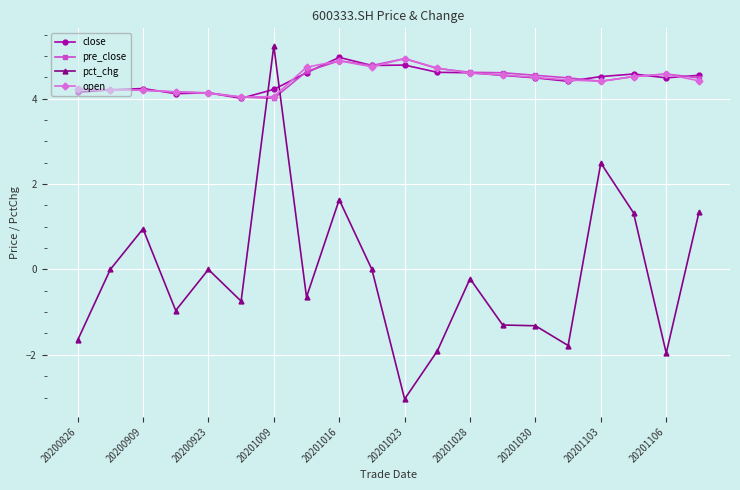

What is the highest value of the open series?

4.9